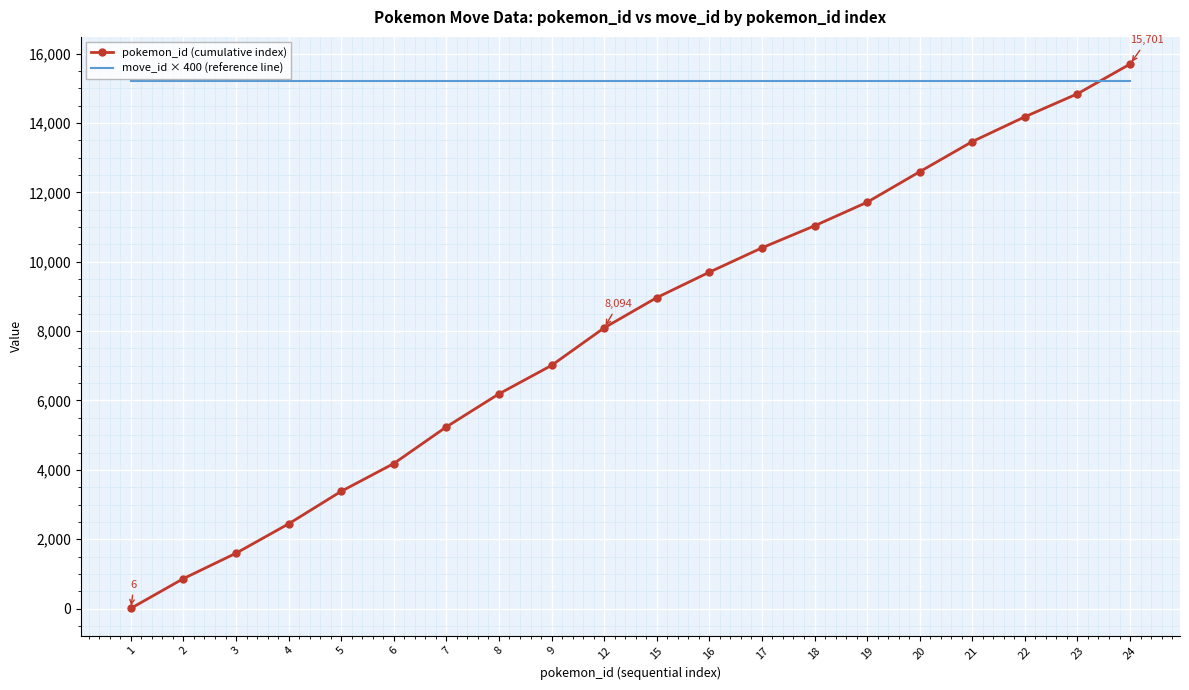

True or false: pokemon_id (cumulative index) has a value of 3524 at 4.

False